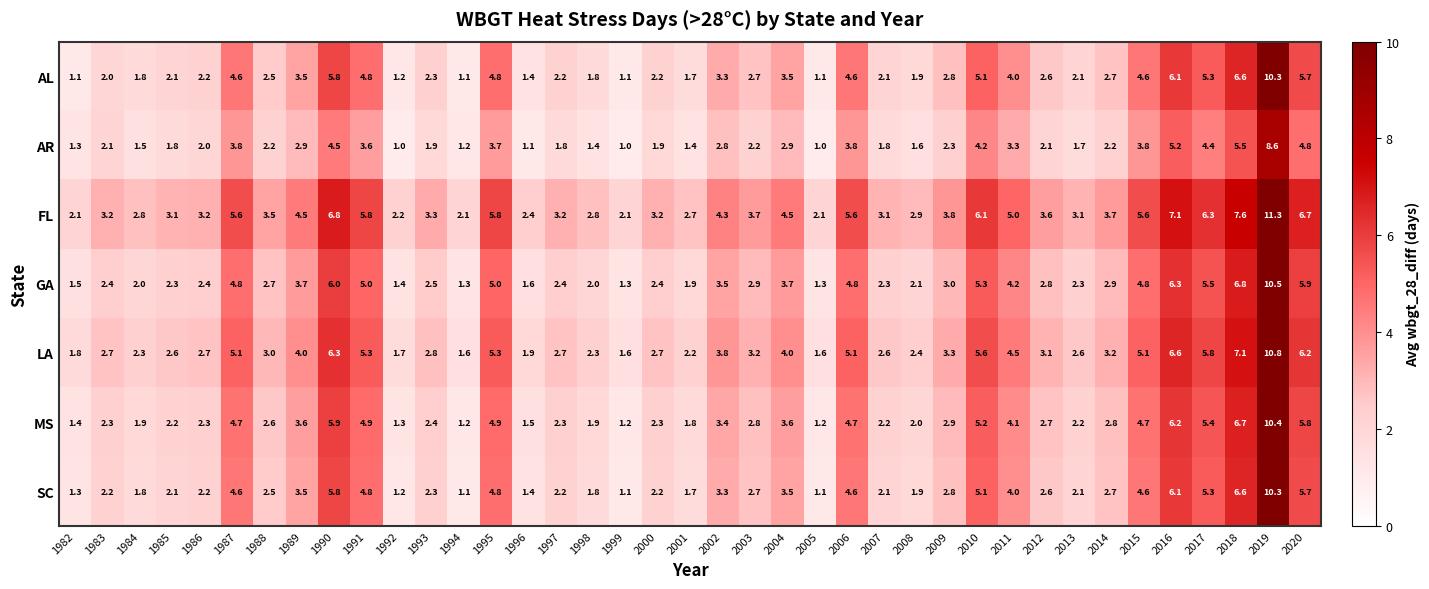

What is the total value across all series at 1994?

9.6